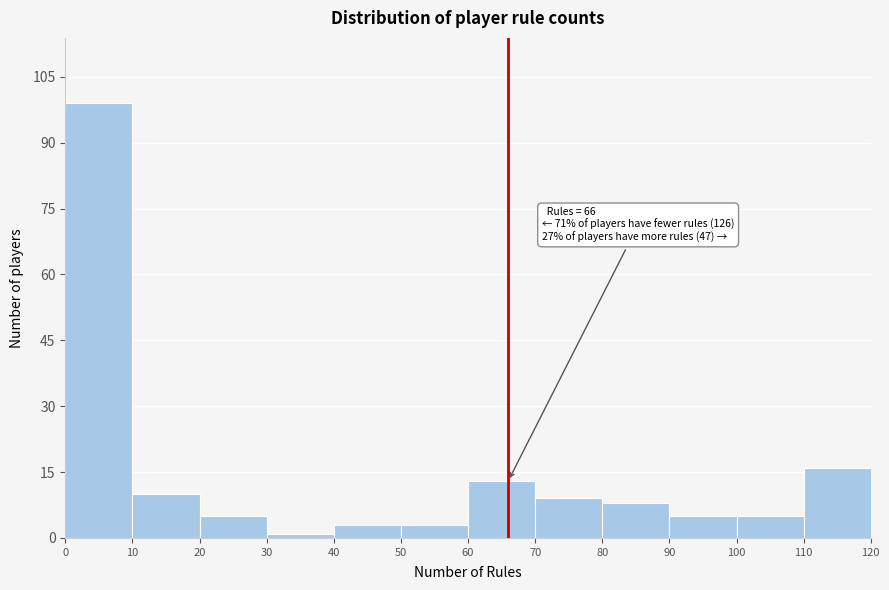

Which range on the x-axis has the tallest bar?

0 to 10